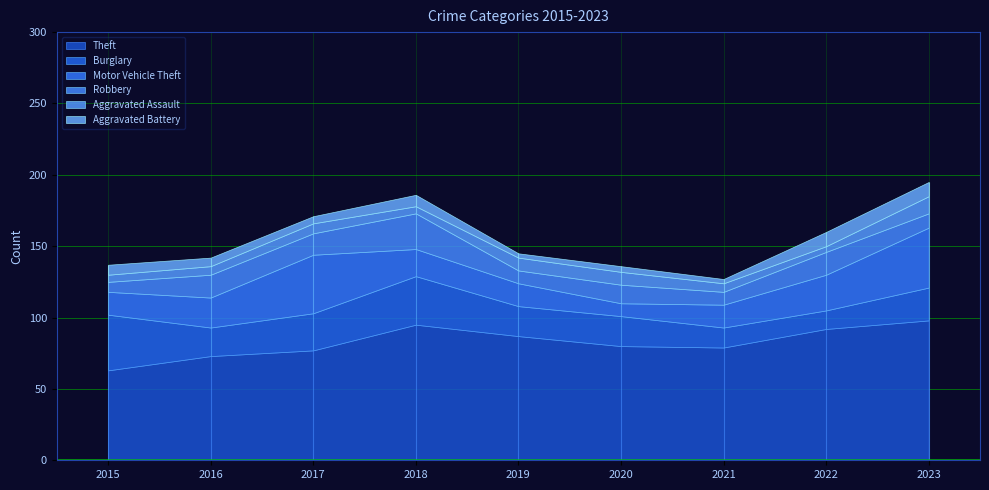

True or false: Burglary has a value of 20 at 2016.

True